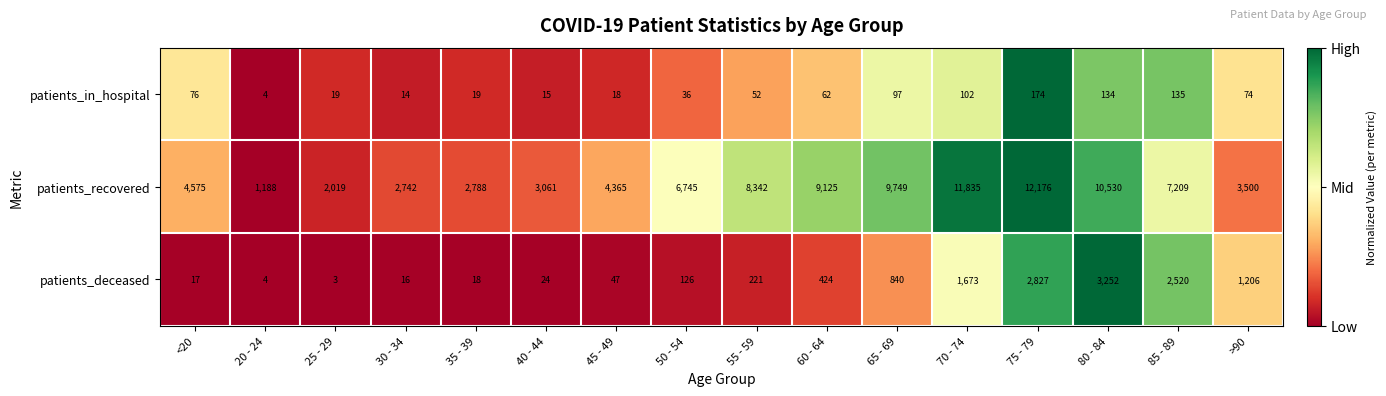

What is the minimum value for patients_recovered?

1188